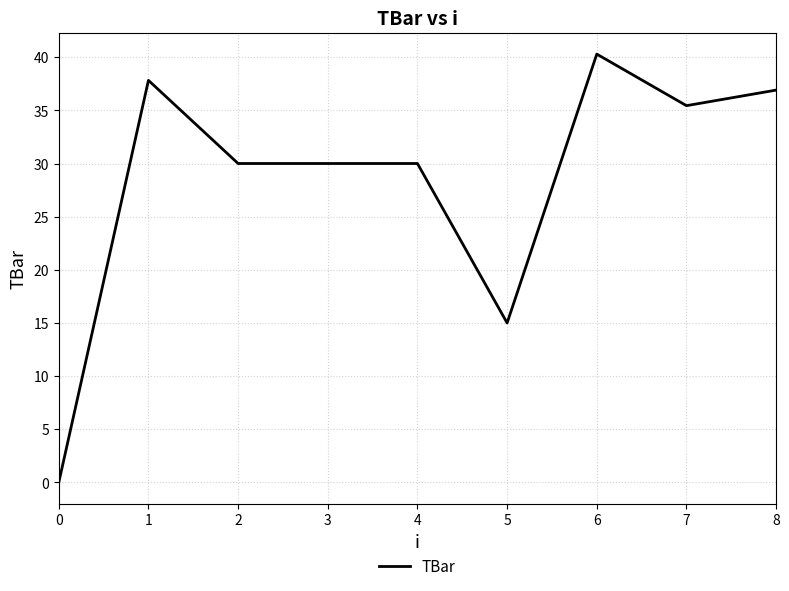

What is the change in value from 2 to 6?

+10.3